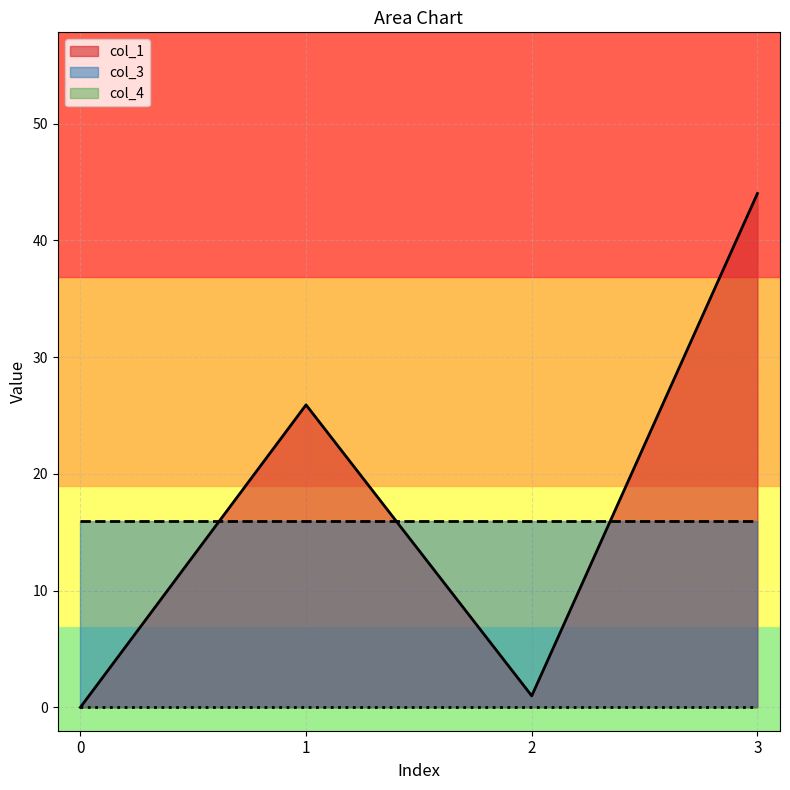

Reading left to right, list all the values displayed in this chart.

col_1: 0=0.0	1=25.9	2=1.0	3=44.0
col_3: 0=16.0	1=16.0	2=16.0	3=16.0
col_4: 0=0.0	1=0.0	2=0.0	3=0.0